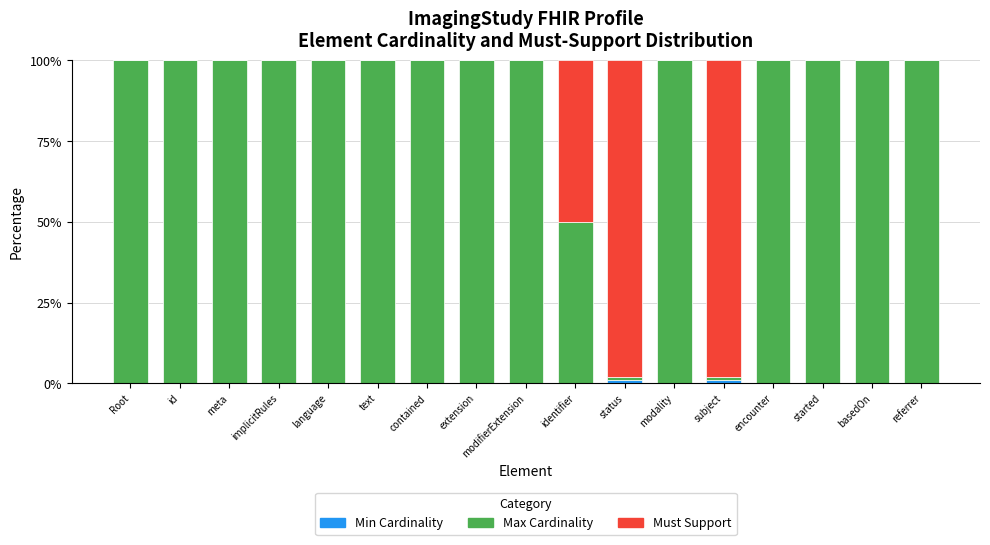

Count the number of categories in the chart.

17